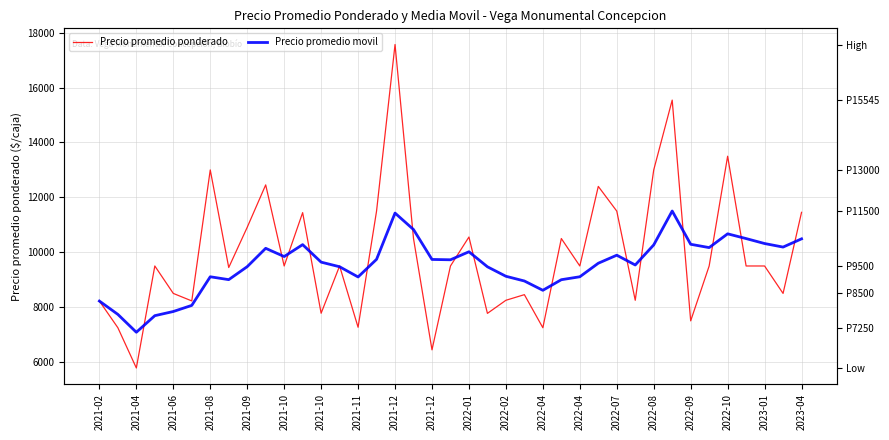

Which has a higher value, 2023-04 or 2022-07?

2023-04